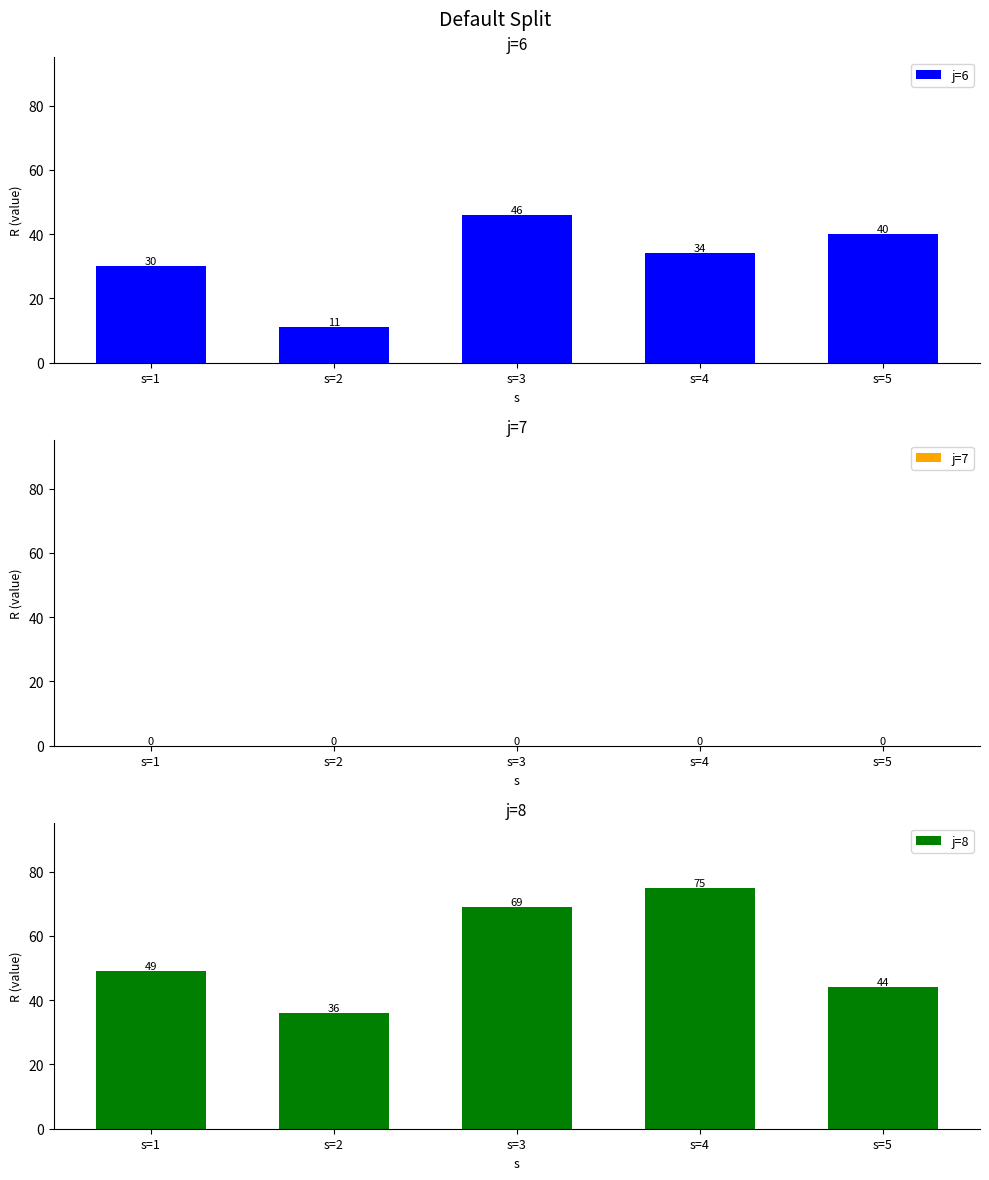

Reading right to left, extract all data points from this chart.

j=6: s=5=40	s=4=34	s=3=46	s=2=11	s=1=30
j=7: s=5=0	s=4=0	s=3=0	s=2=0	s=1=0
j=8: s=5=44	s=4=75	s=3=69	s=2=36	s=1=49